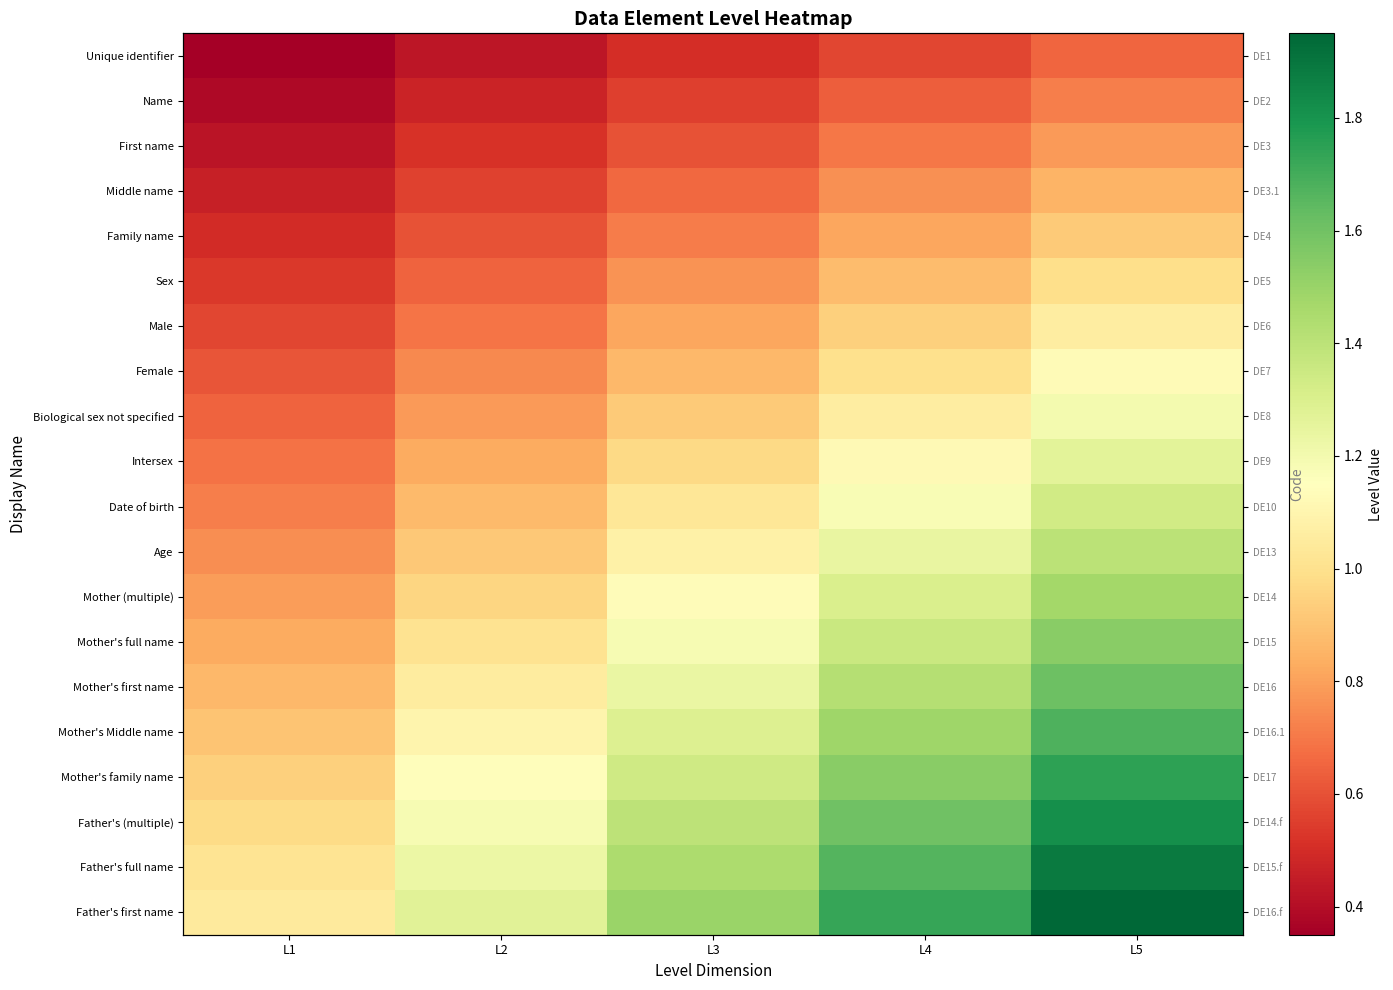

Is it true that Sex equals 0.8 at L3?

True